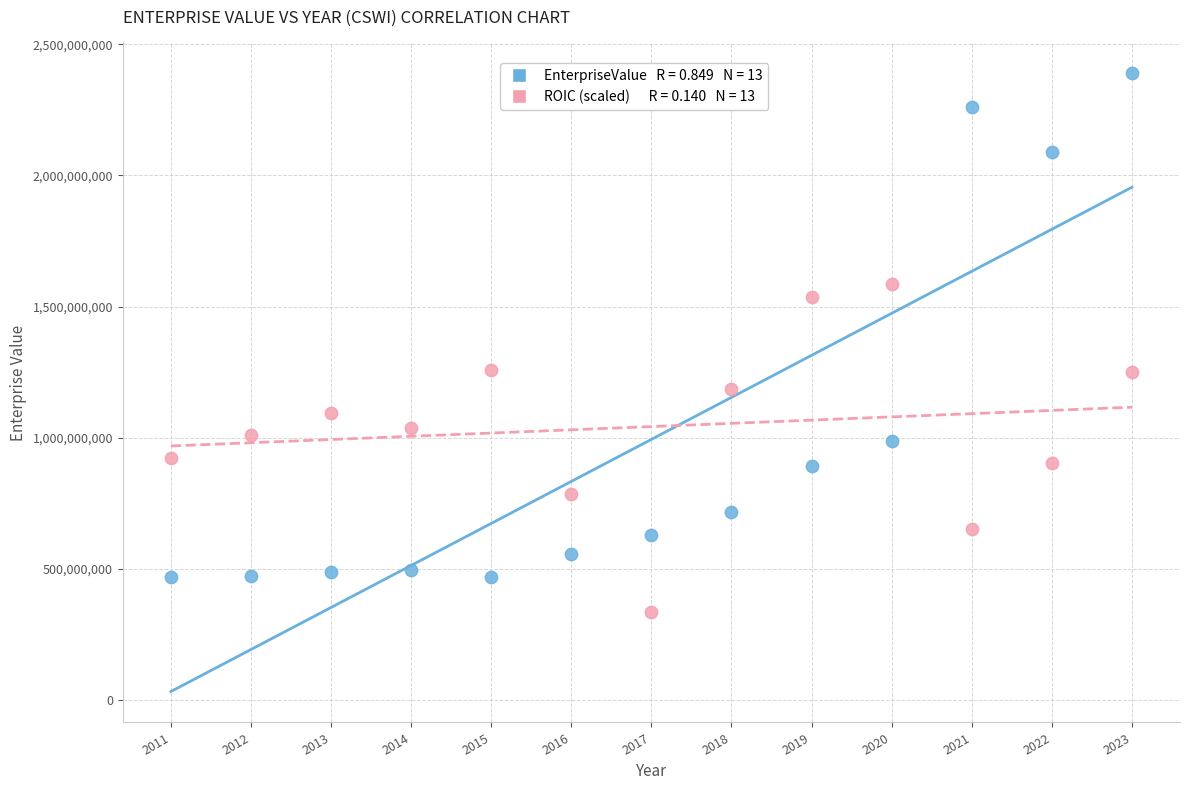

Across all data points, what is the range of X values (max minus min)?

12.0